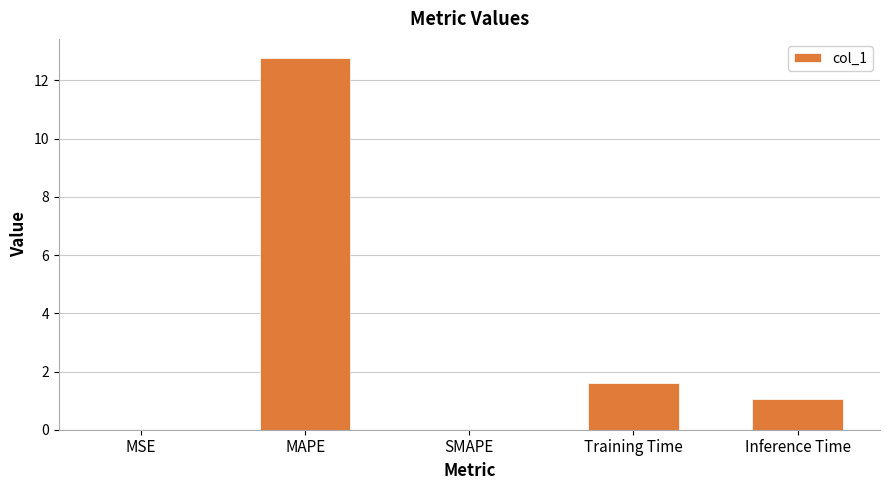

What is the sum of the values at Inference Time and MAPE?

13.9